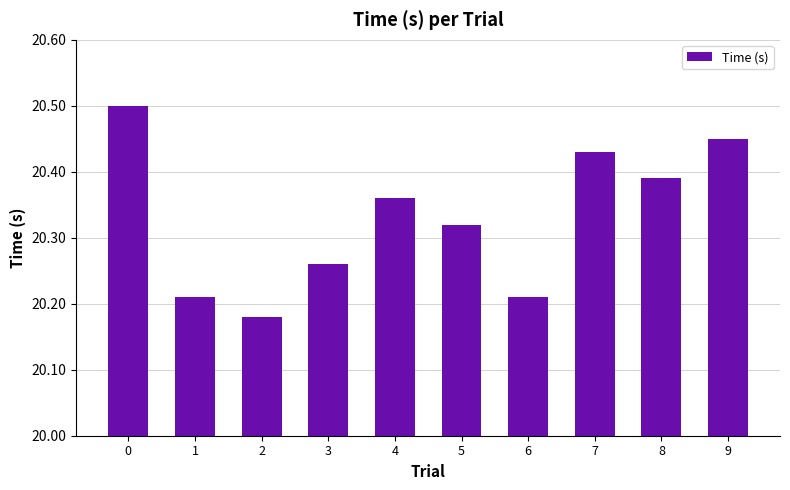

What is the difference between the values at 0 and 1?

0.3